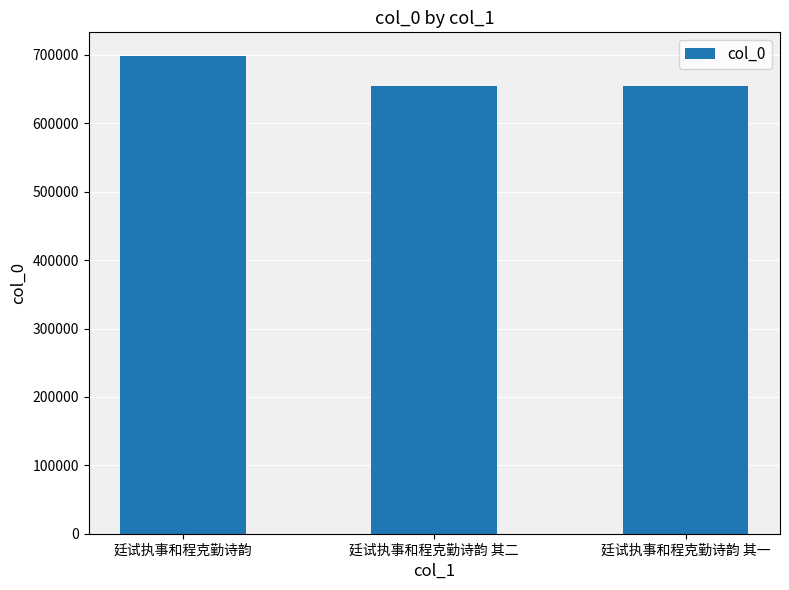

Which category has the highest value across all series?

廷试执事和程克勤诗韵